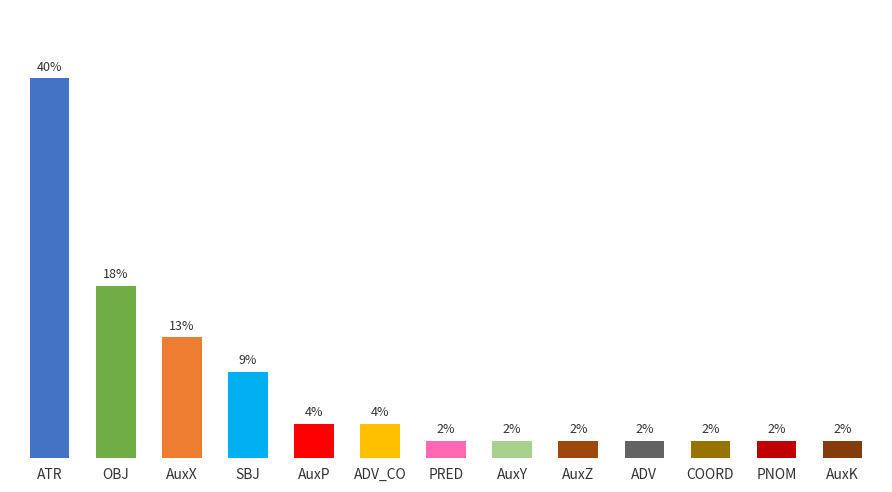

Are the bars horizontal?

No